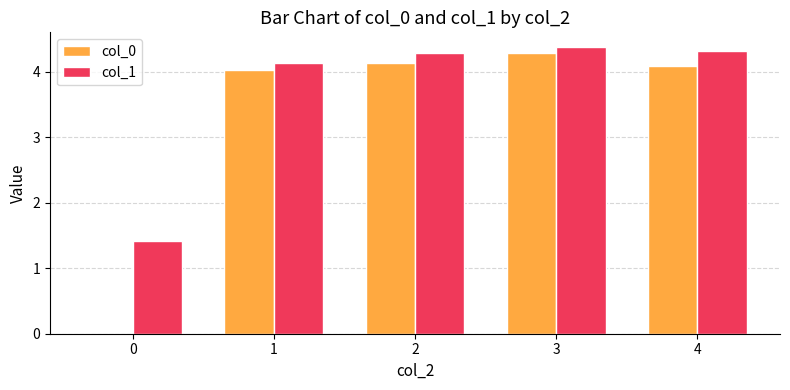

Are the bars horizontal?

No